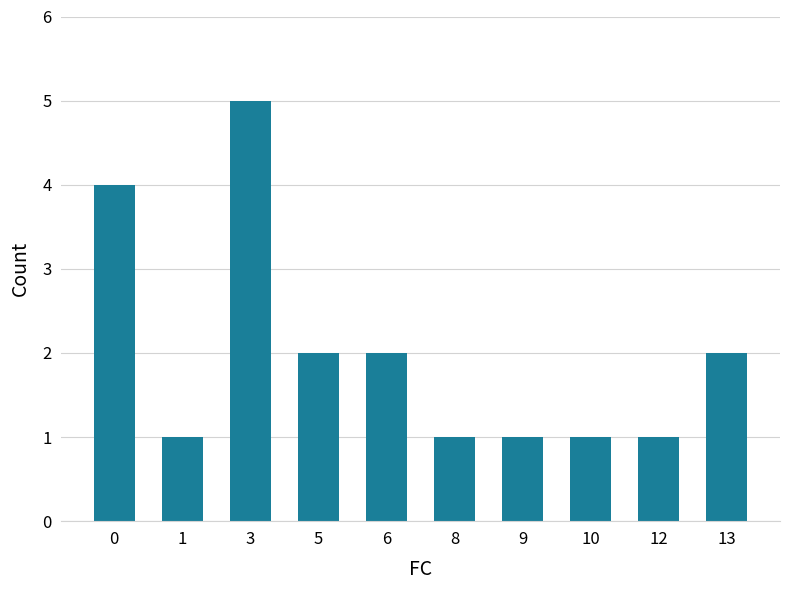

Is it true that the value at 12 is 1?

True